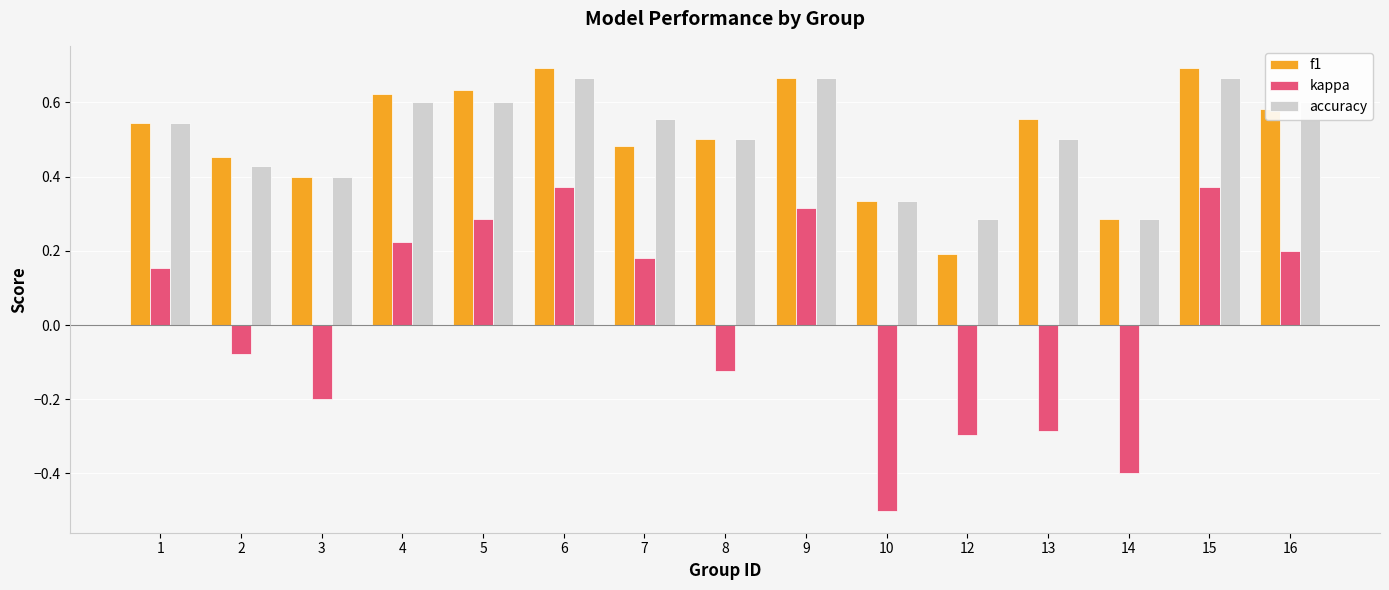

Is it true that accuracy equals 0.2 at 13?

False